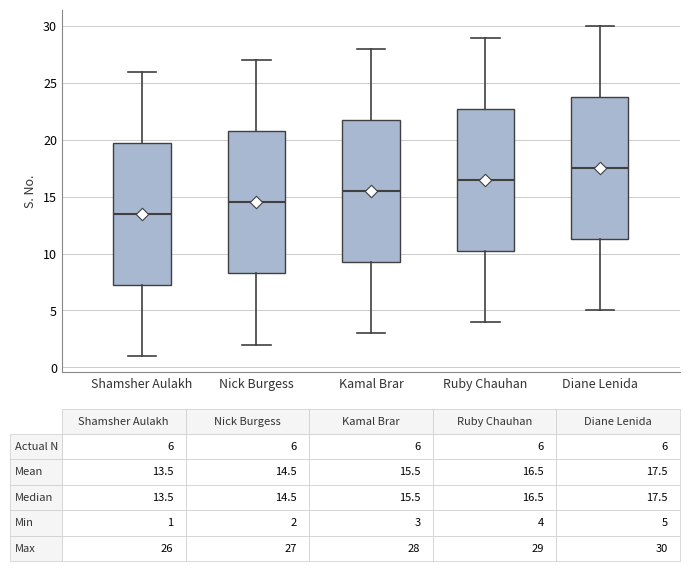

Which box's median line is the highest?

Diane Lenida